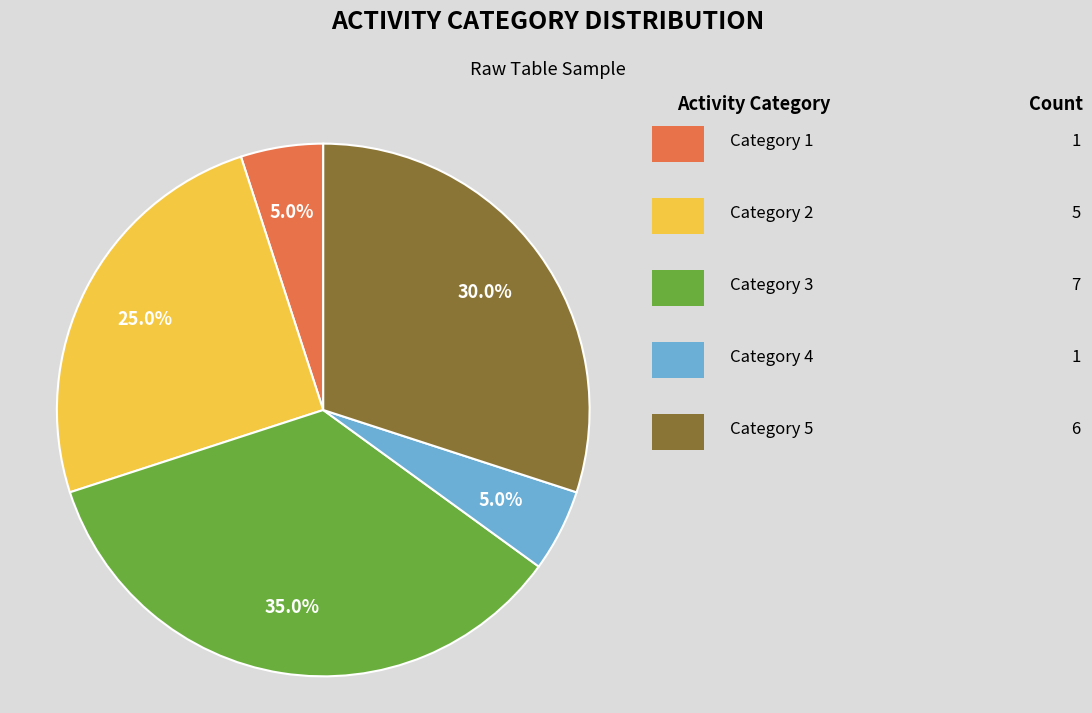

Count the number of slices in the pie.

5